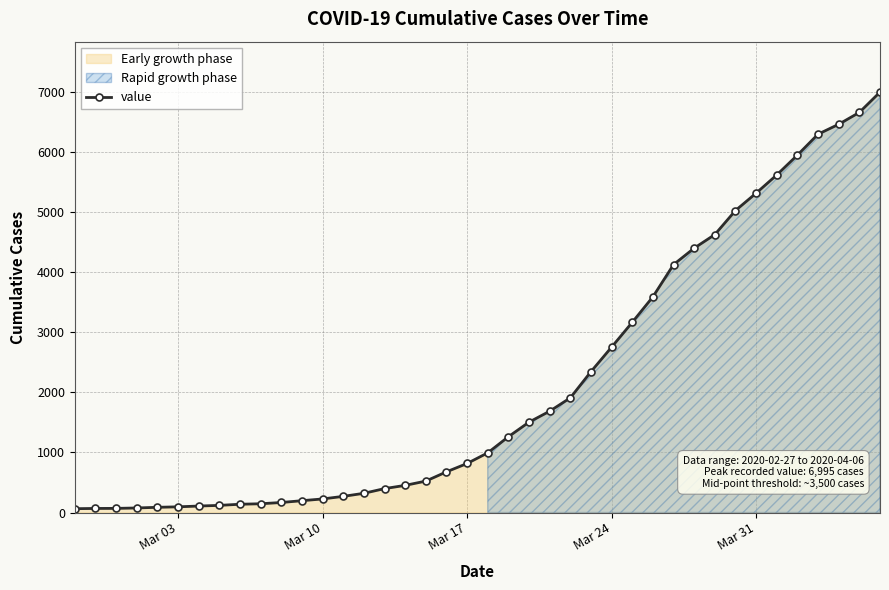

What is the highest value of the value series?

6995